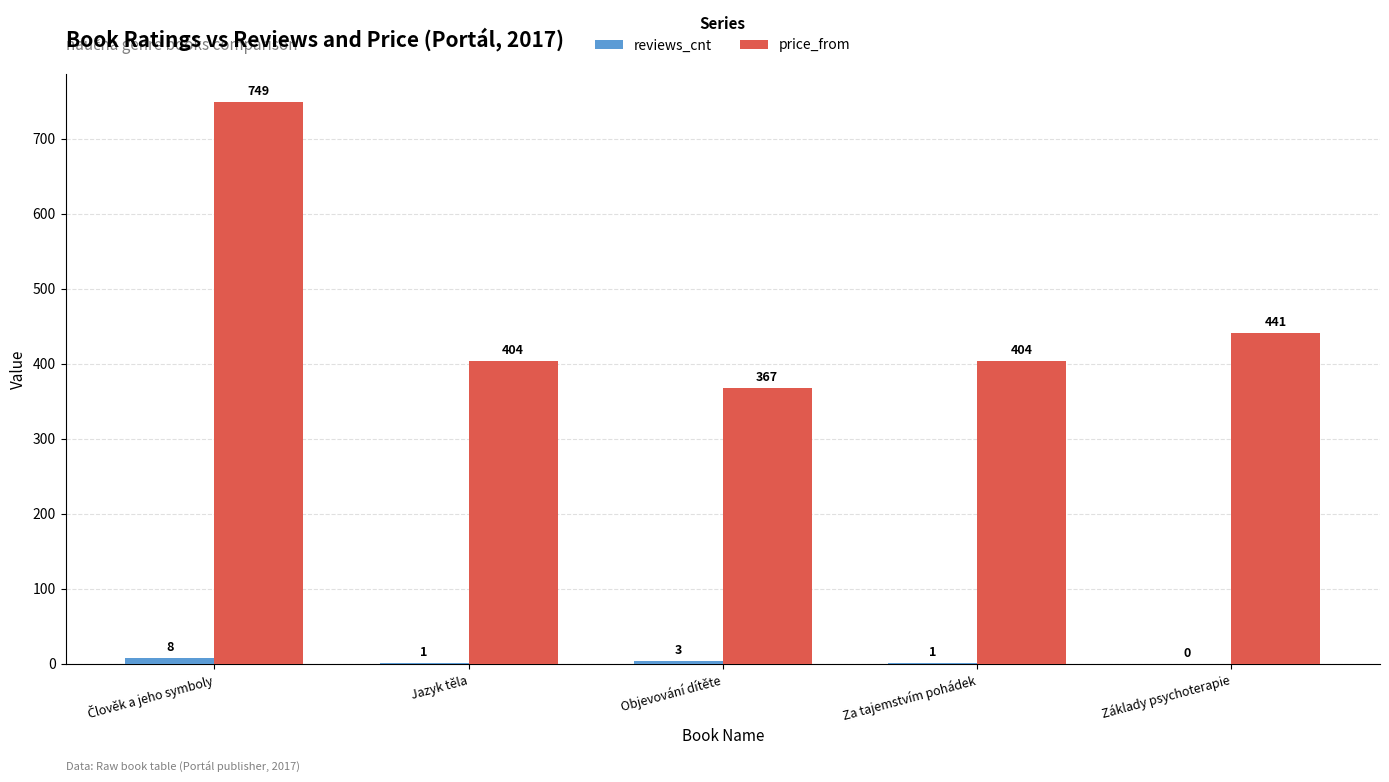

What is the greatest value displayed?

749